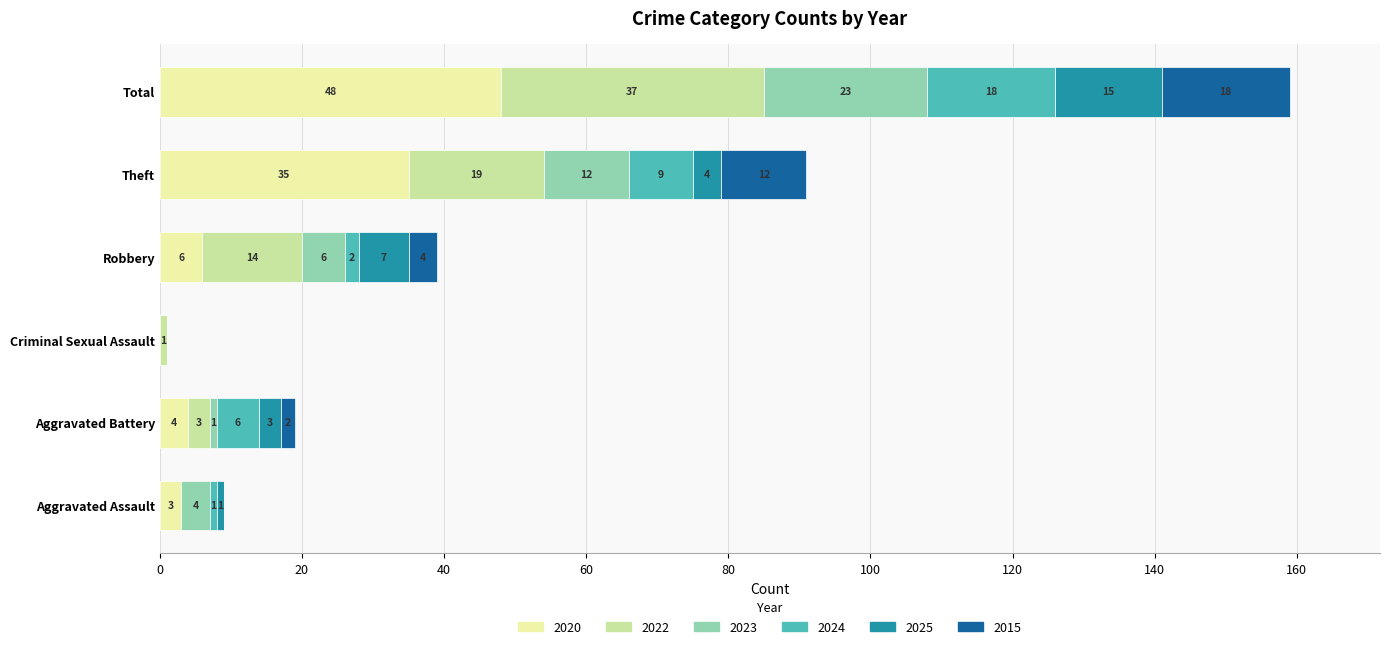

At which label does 2020 reach its peak?

Total